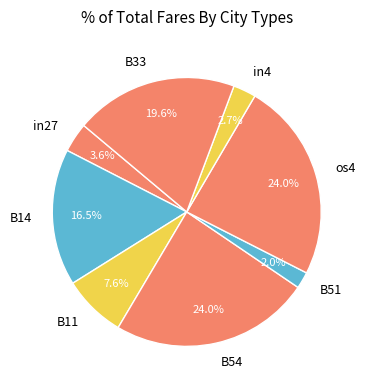

Which category has the smallest portion of the pie?

B51